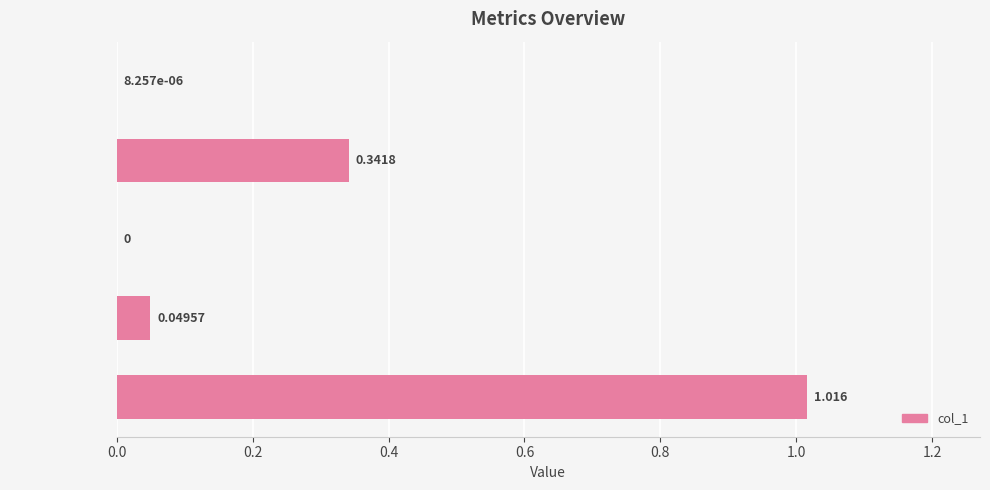

Which category has the highest value across all series?

Inference Time